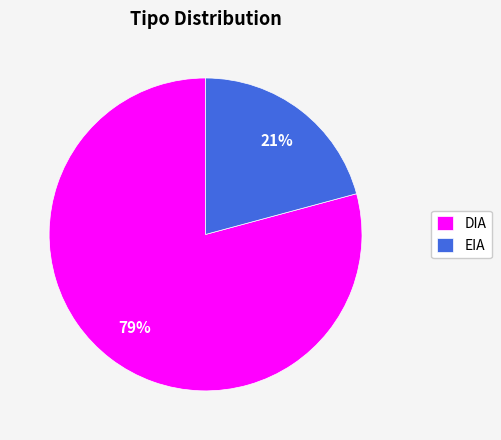

Which category has the biggest portion of the pie?

DIA